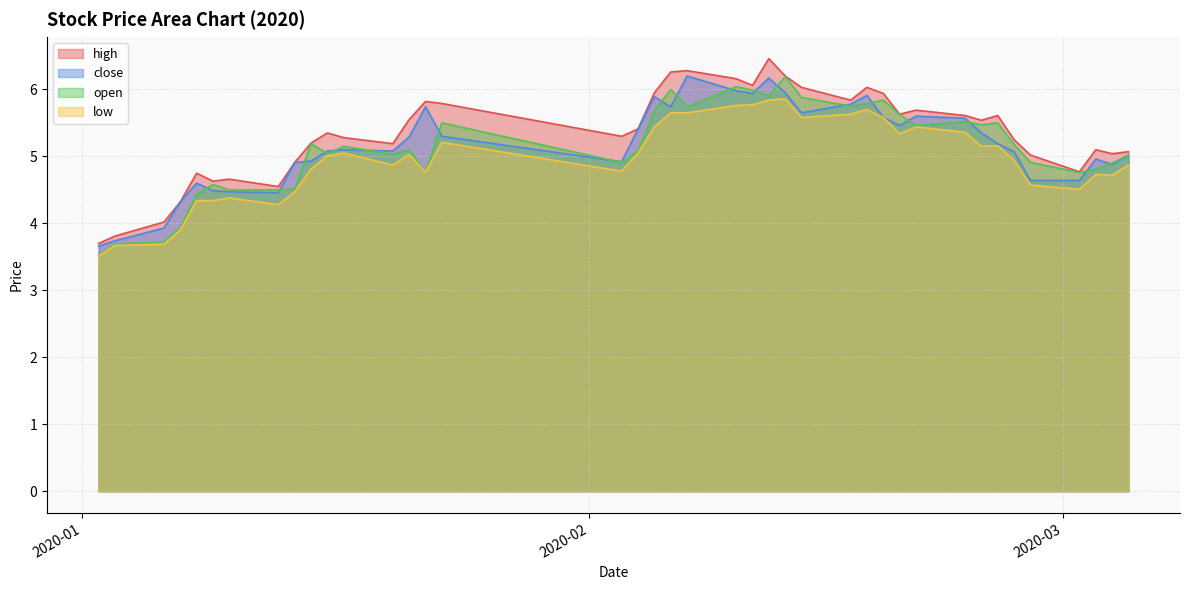

What is the minimum value for high?

3.7